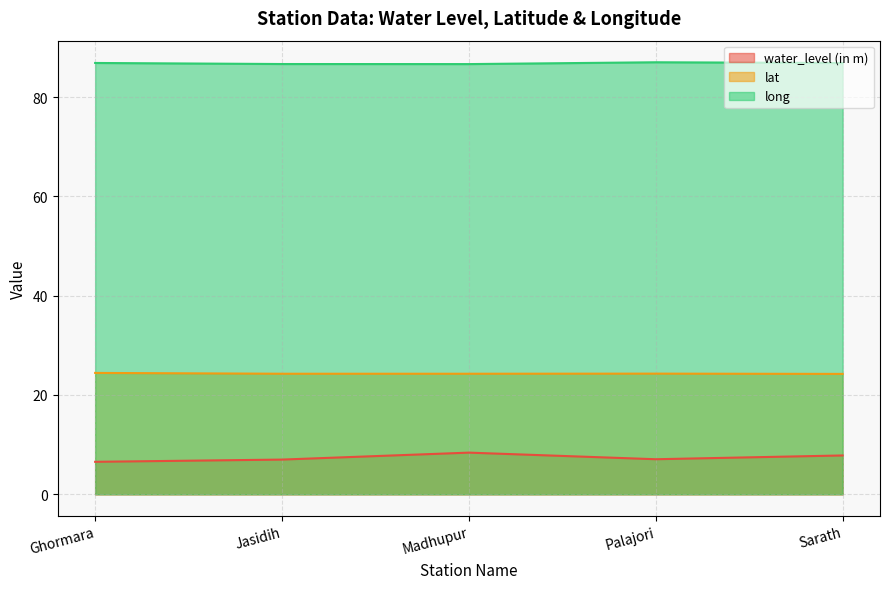

List the labels in order of water_level (in m) value, largest first.

Madhupur, Sarath, Palajori, Jasidih, Ghormara